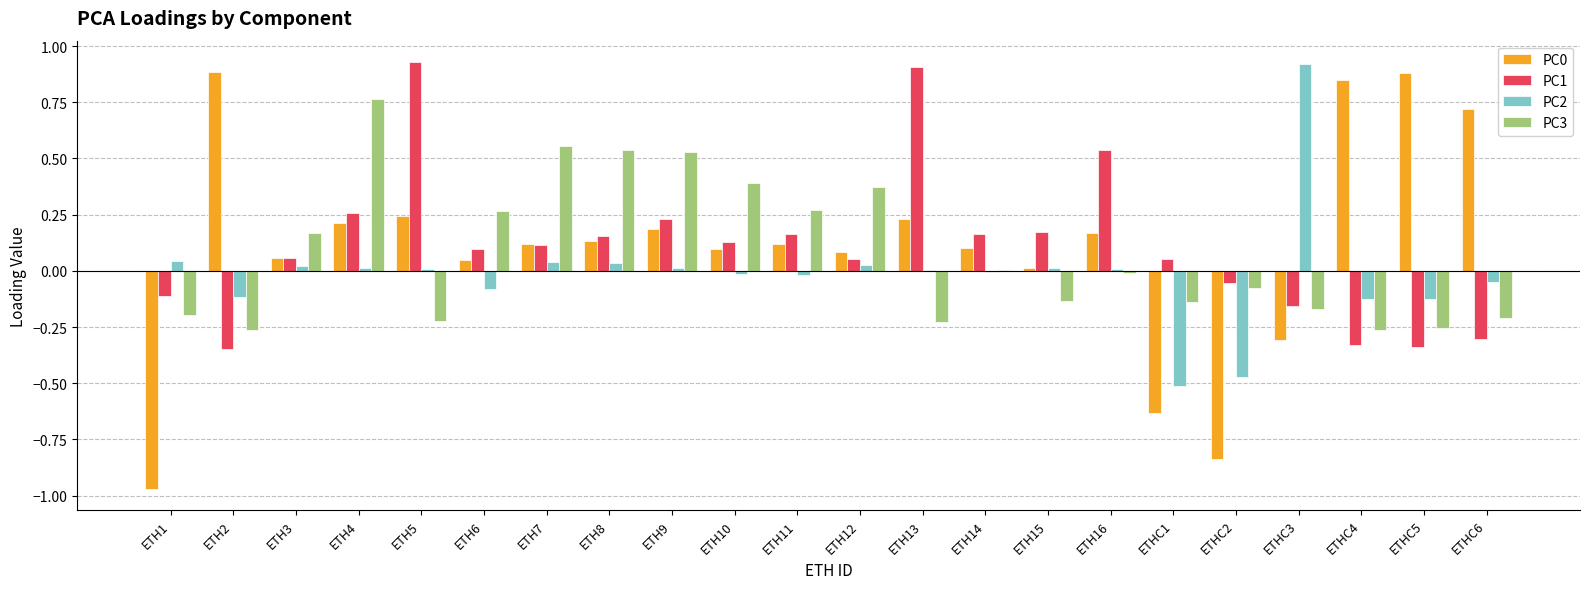

How many groups of bars are there?

22